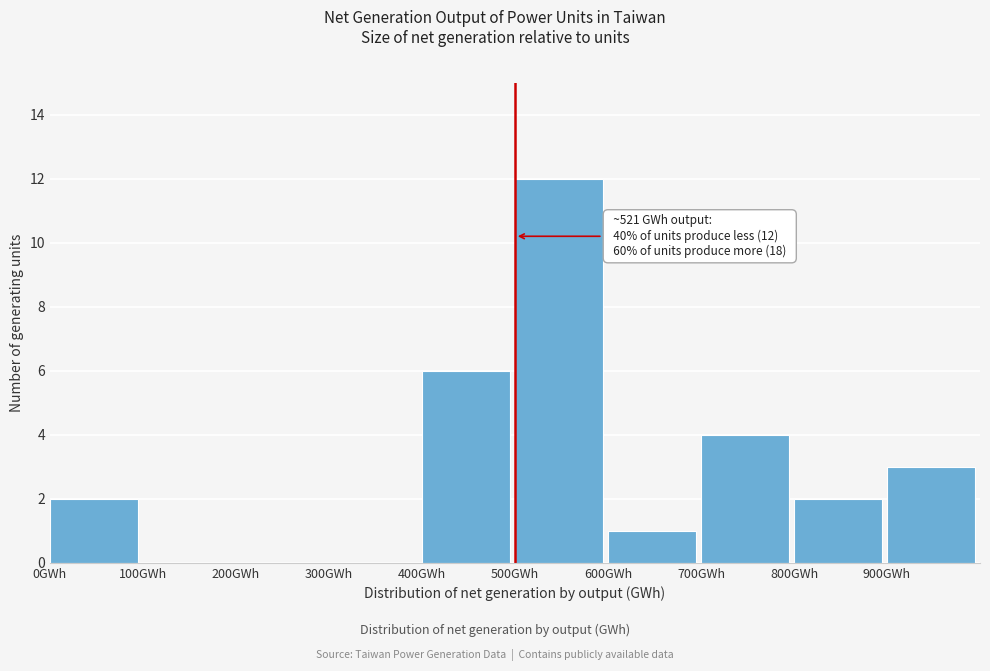

Over which range of the x-axis is the bar tallest?

500 to 600